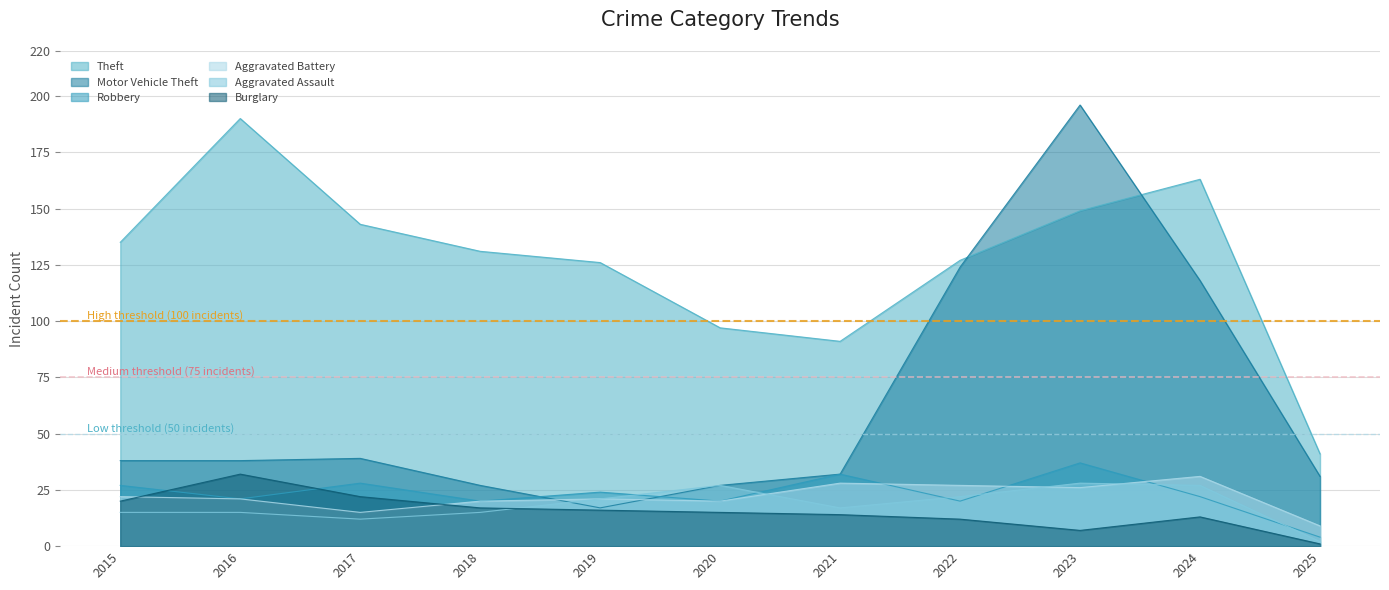

Does the chart display data point markers on the line(s)?

No